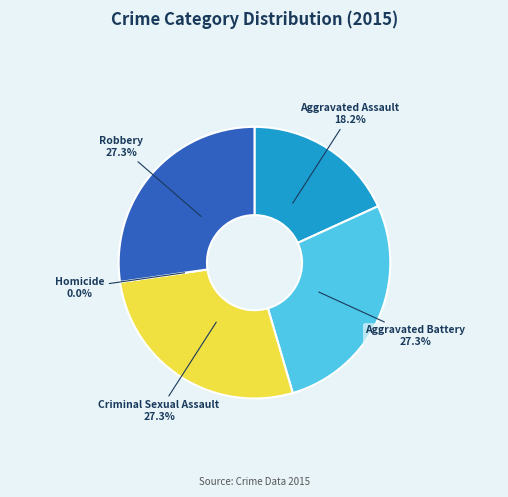

Is it true that Aggravated Battery is 27% of the pie?

True